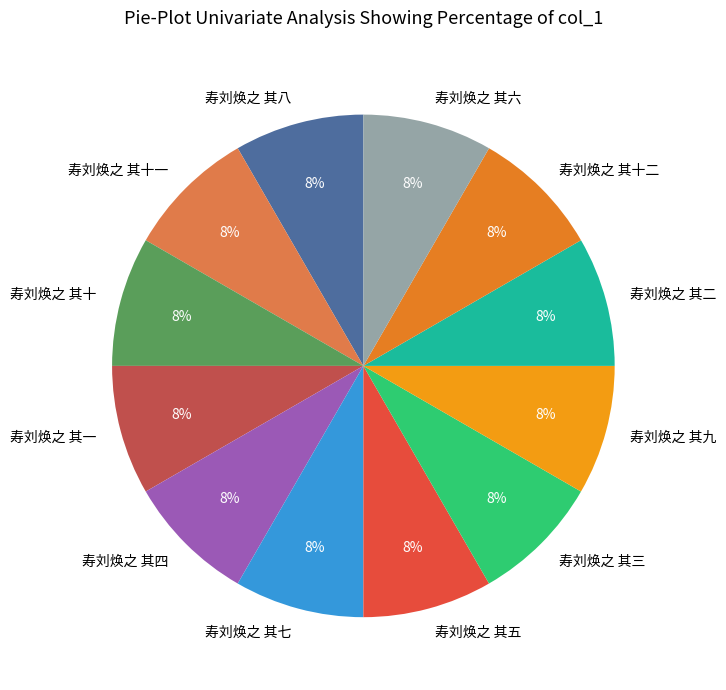

How many slices are in this pie chart?

12